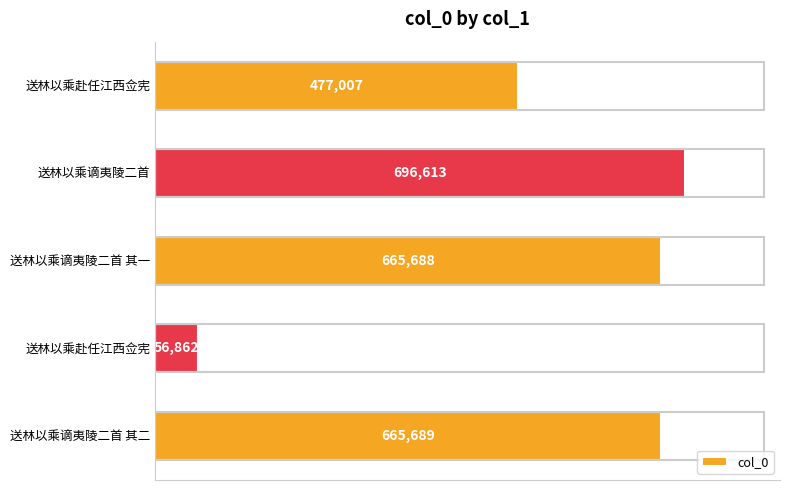

How many series are shown in this chart?

1